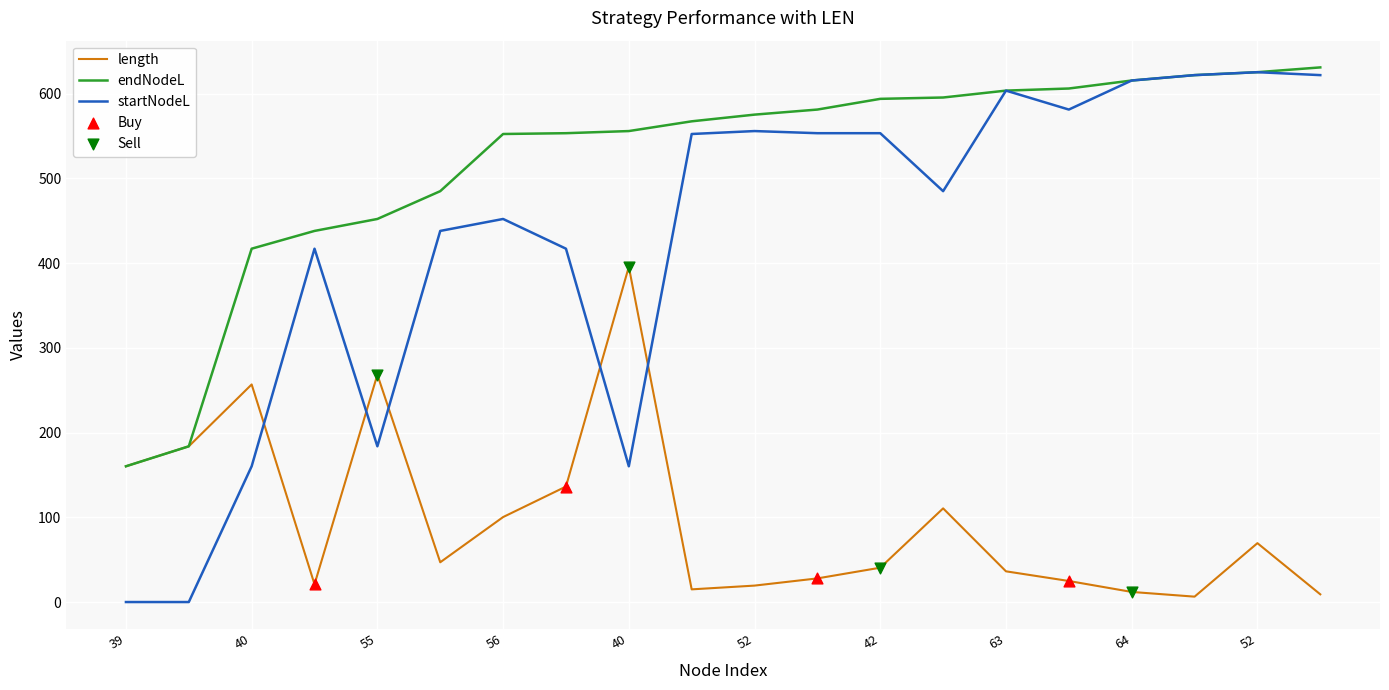

Which series has the largest range (max minus min)?

startNodeL